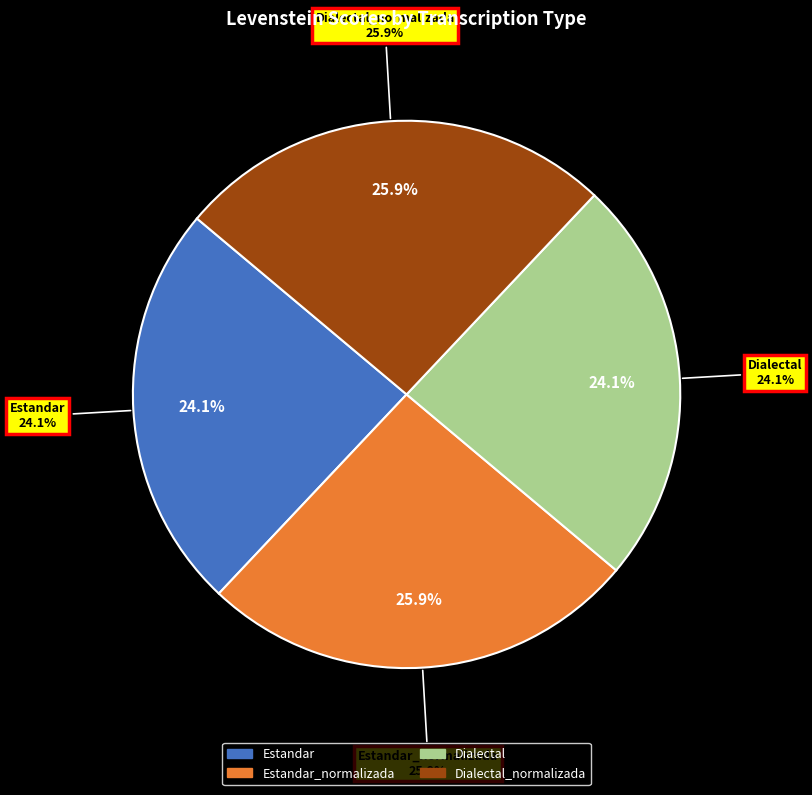

What percentage is the Estandar slice, to the nearest percent?

24%